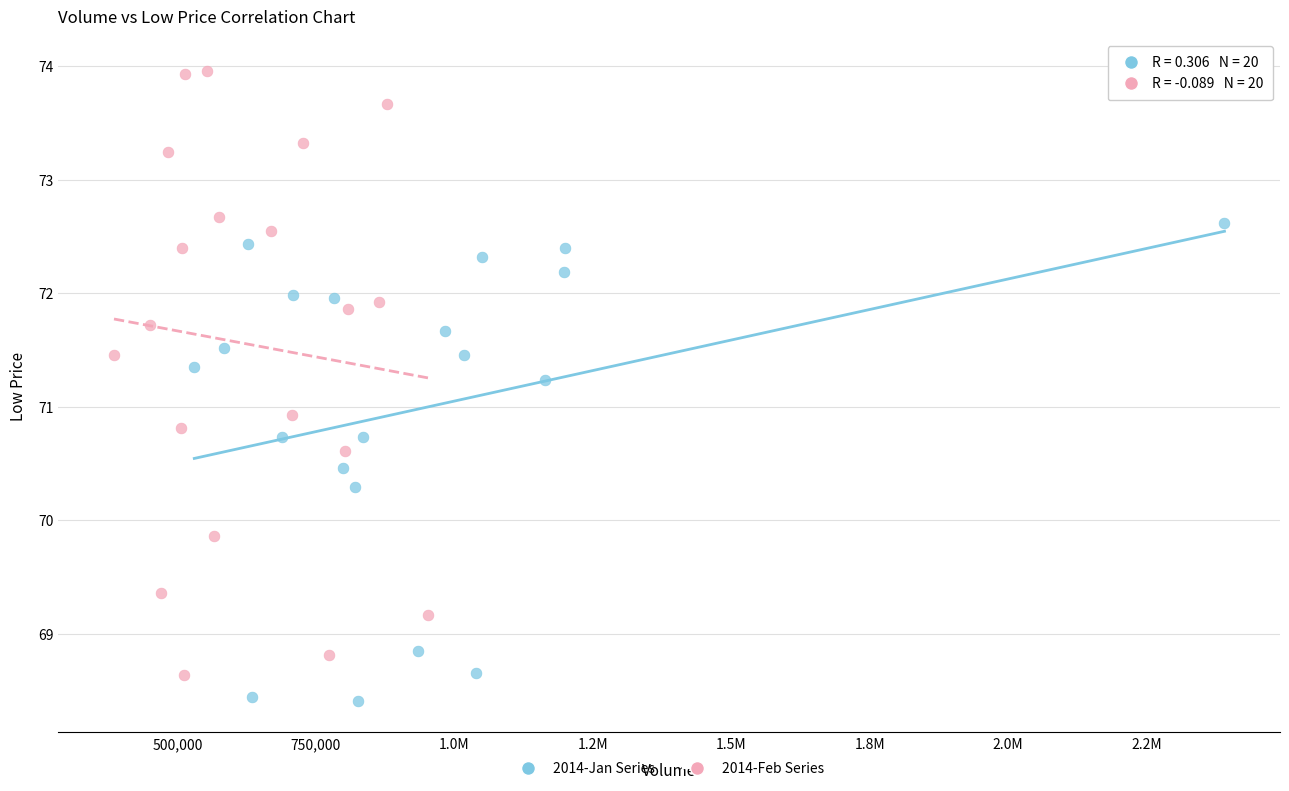

Which series has the largest Y range (max minus min)?

2014-Feb Series